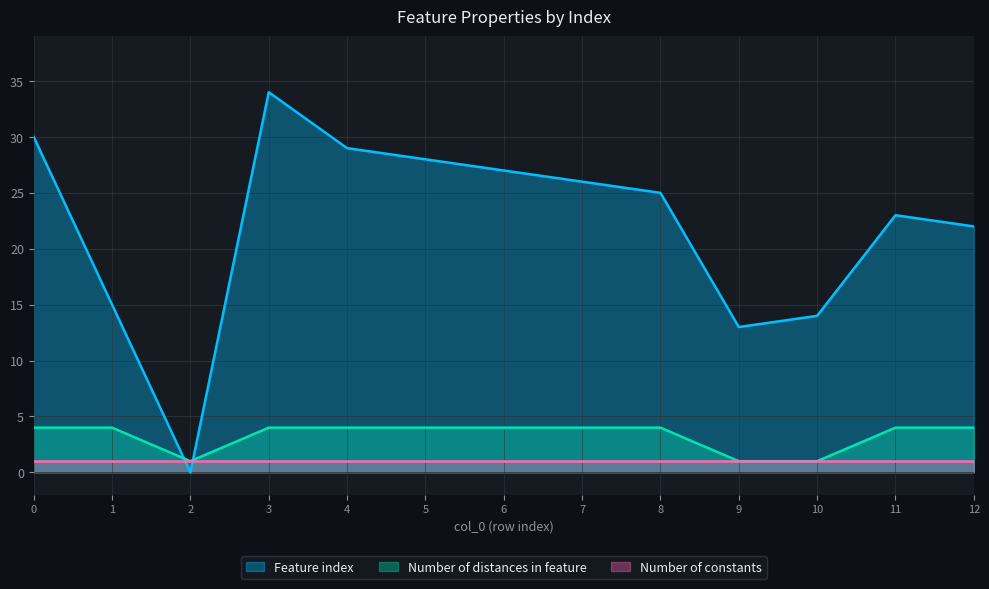

What is the average value of the Number of distances in feature series?

3